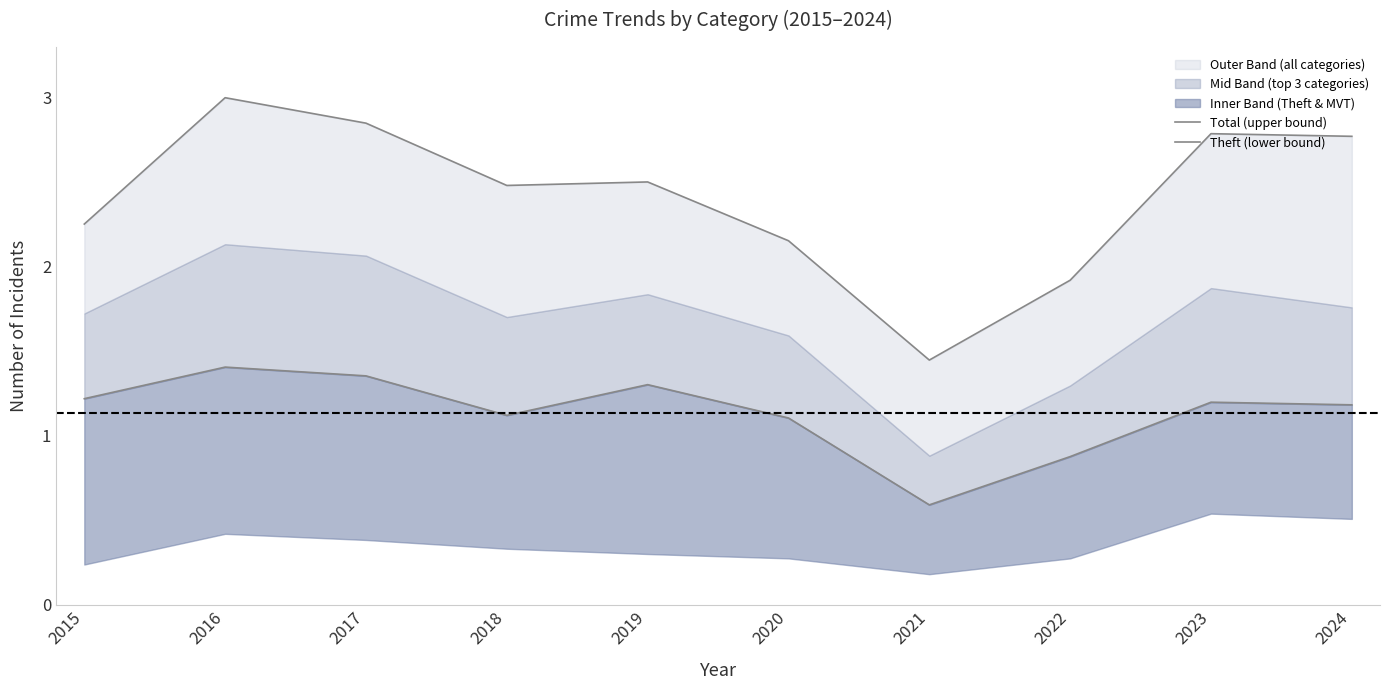

List the series in order of their peak value, lowest first.

Theft (lower bound), Total (upper bound)